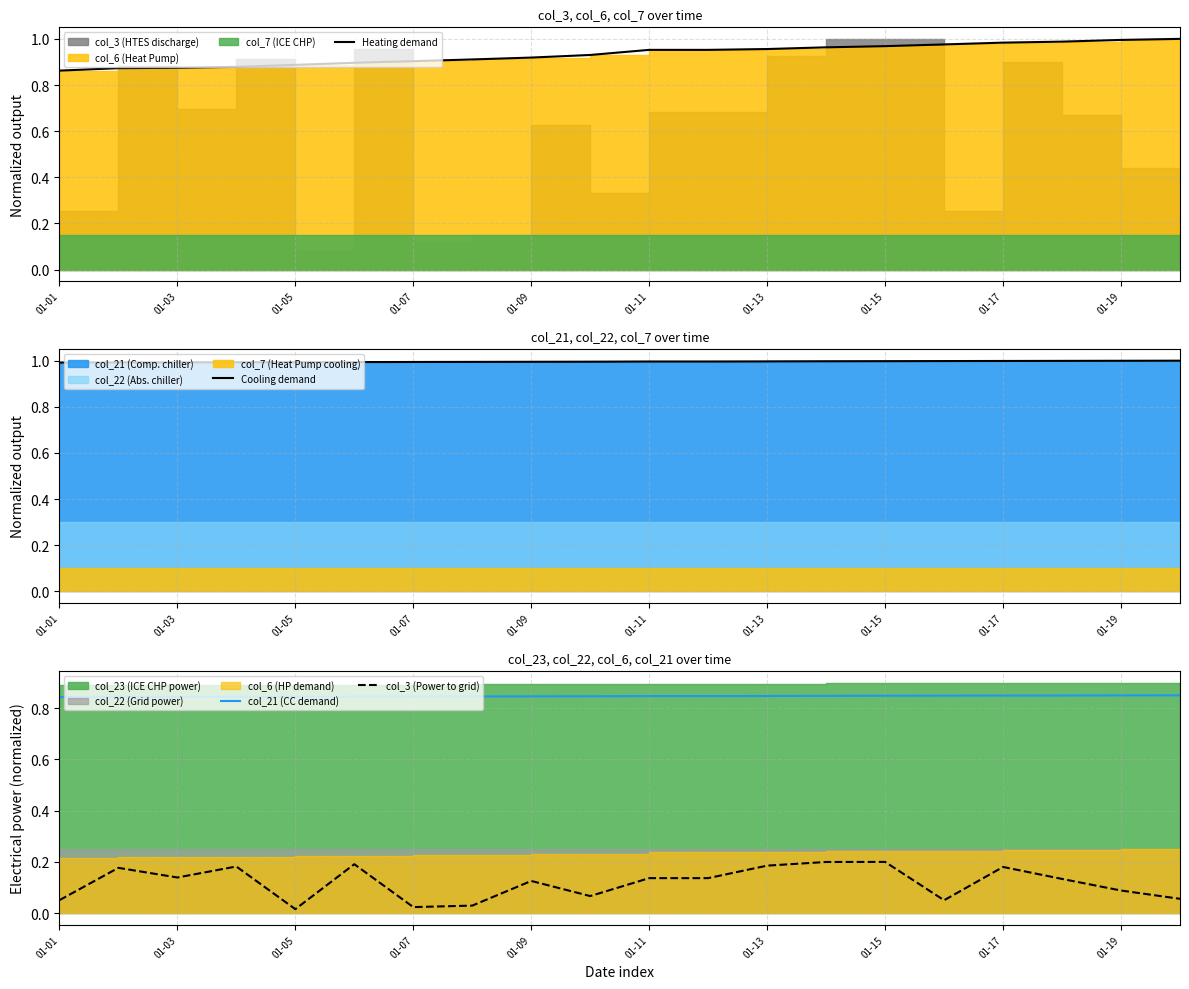

True or false: col_3 (Power to grid) and col_21 (CC demand) cross at least once.

False